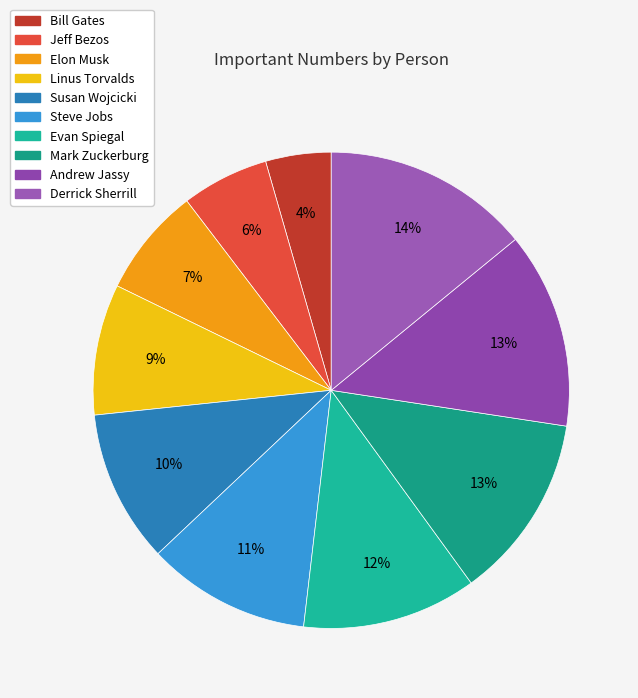

What is the total percentage of Elon Musk and Andrew Jassy?

20.7%